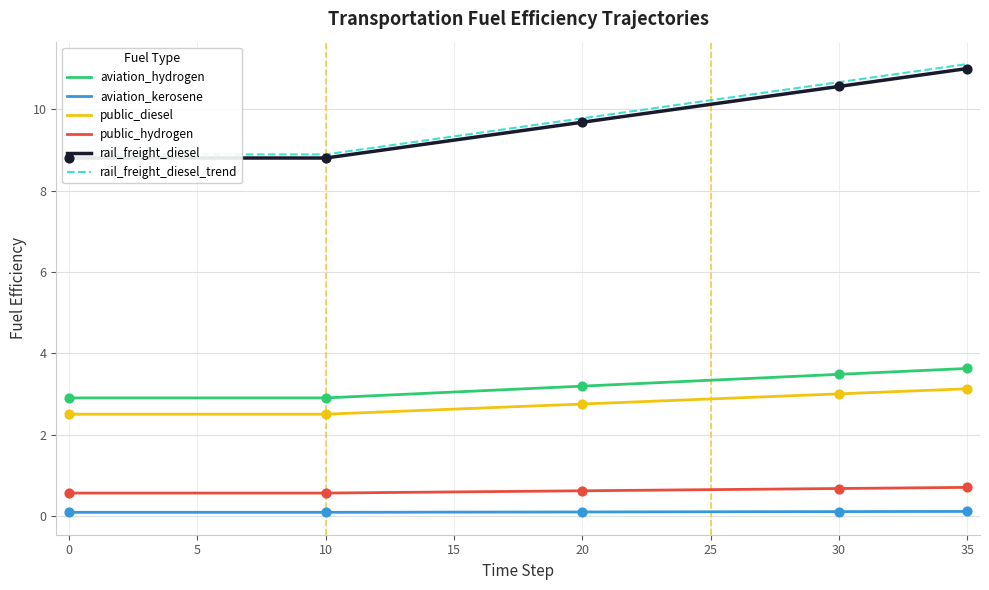

Which series contains the highest Y value?

rail_freight_diesel_trend